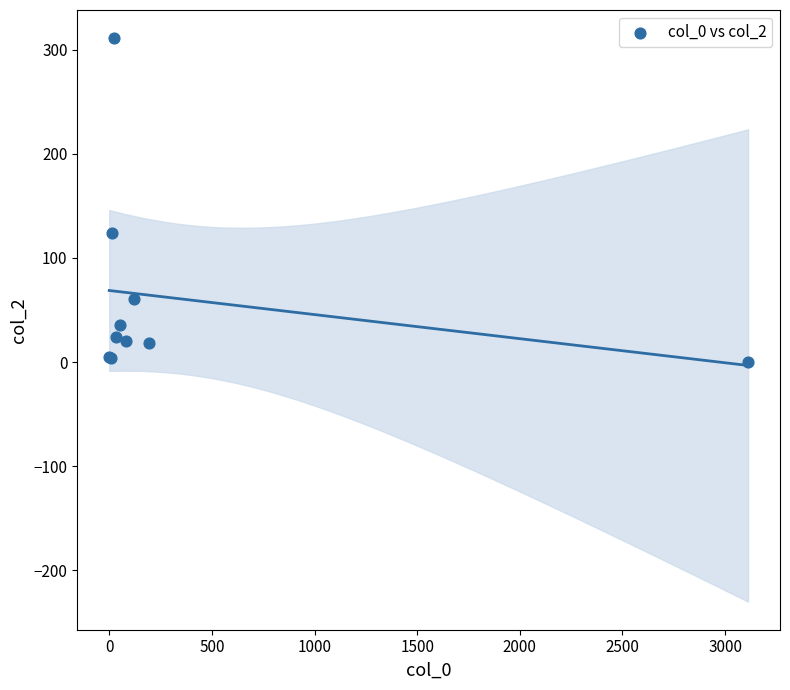

What Y value in the scatter plot is closest to 155?

124